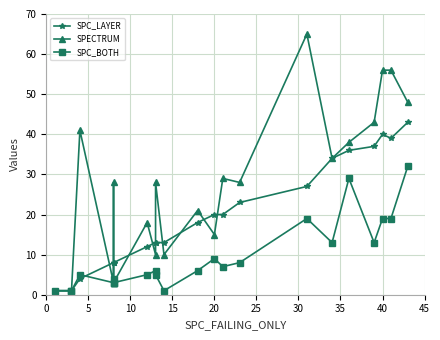

What is the greatest value displayed?

65